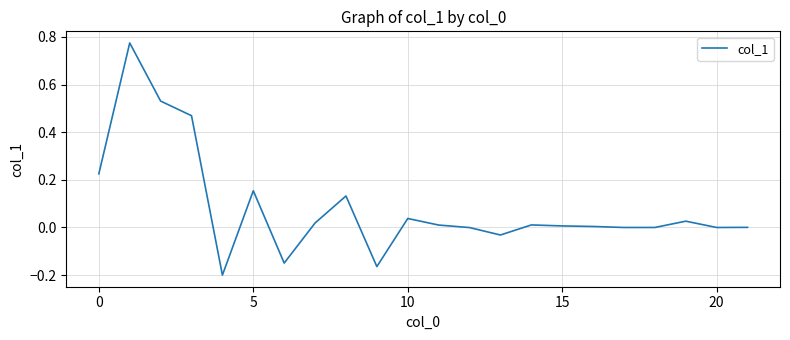

What is the sum of all values?

1.9